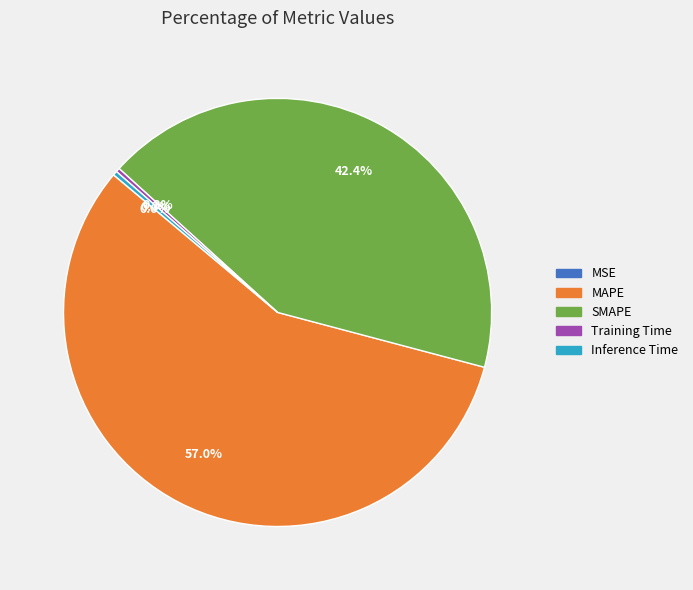

How much of the chart is everything except Training Time?

99.7%